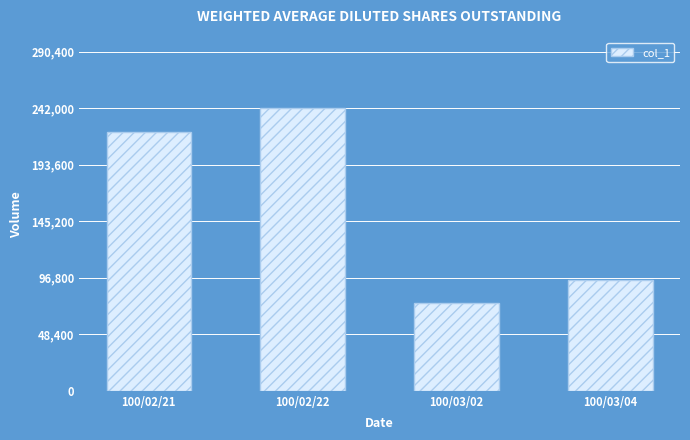

Rank the categories by value from highest to lowest.

100/02/22, 100/02/21, 100/03/04, 100/03/02